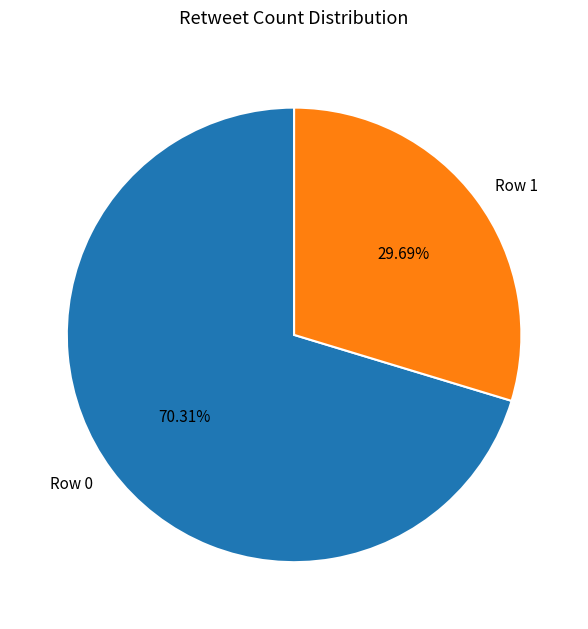

Which slice is the largest?

Row 0